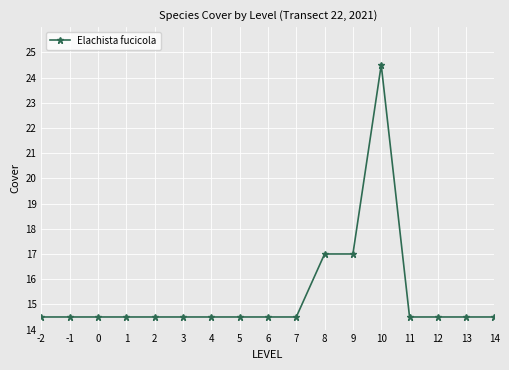

What is the value of the 10th point from the left?

14.5